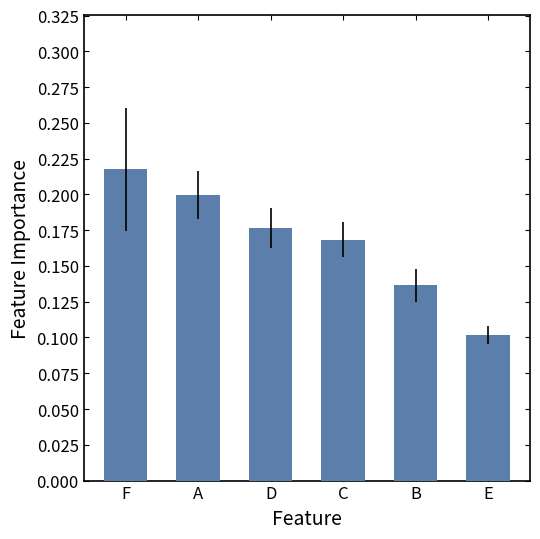

Which has a higher value, A or E?

A